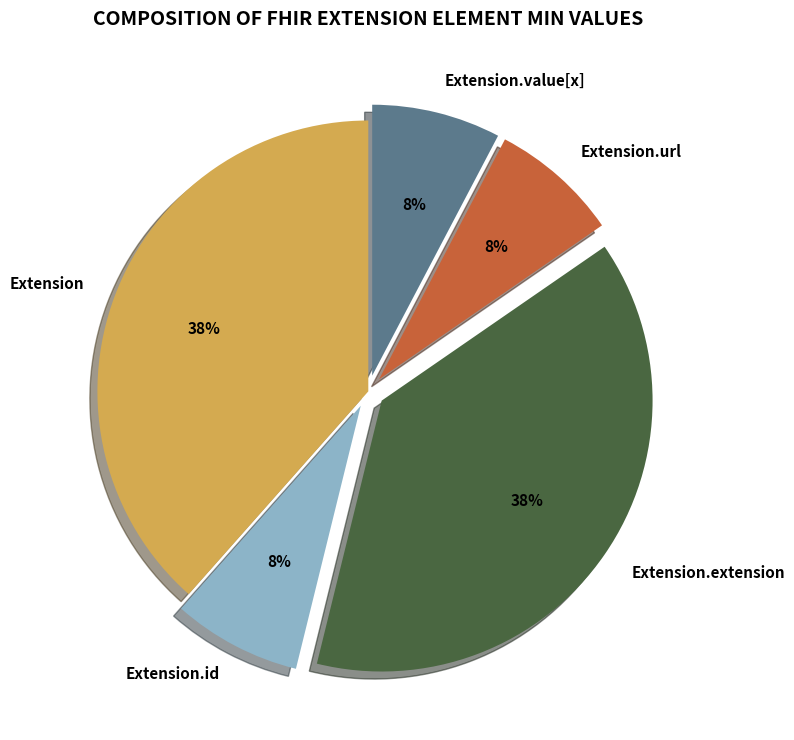

To the nearest percent, what is the average slice percentage?

20%